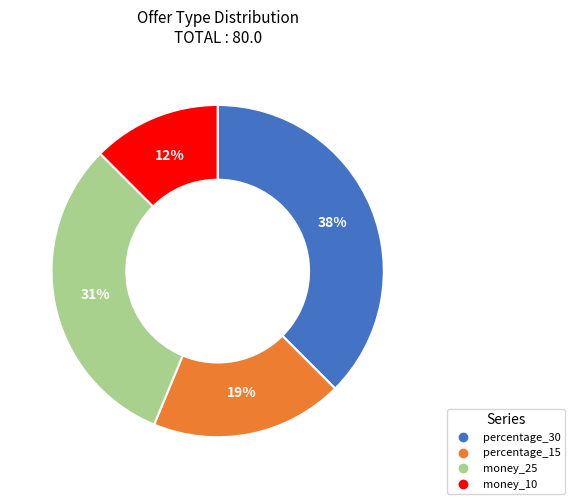

Rank the categories by value from highest to lowest.

percentage_30, money_25, percentage_15, money_10